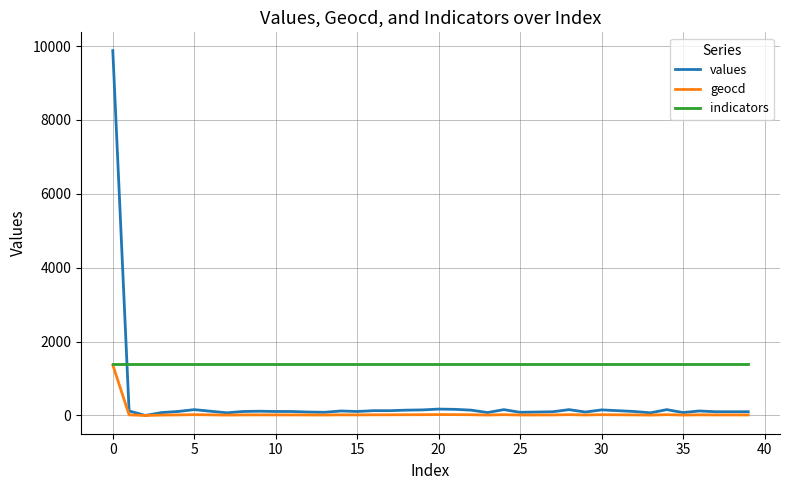

What is the maximum value for geocd?

1367